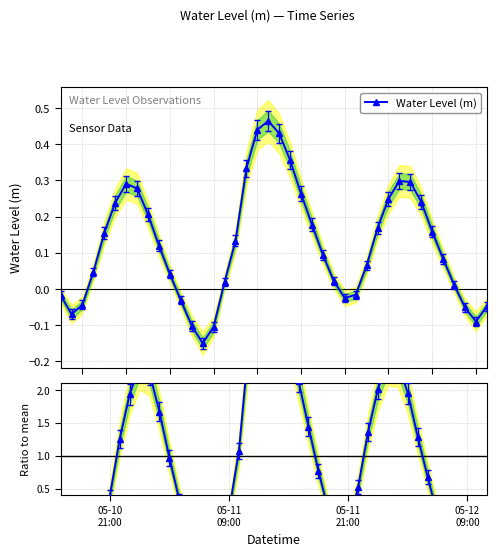

How many interior local valleys does the Water Level (m) series have?

4